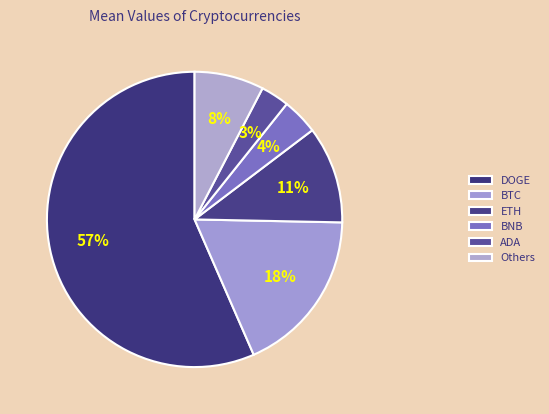

Rank the categories by value from lowest to highest.

ADA, BNB, Others, ETH, BTC, DOGE